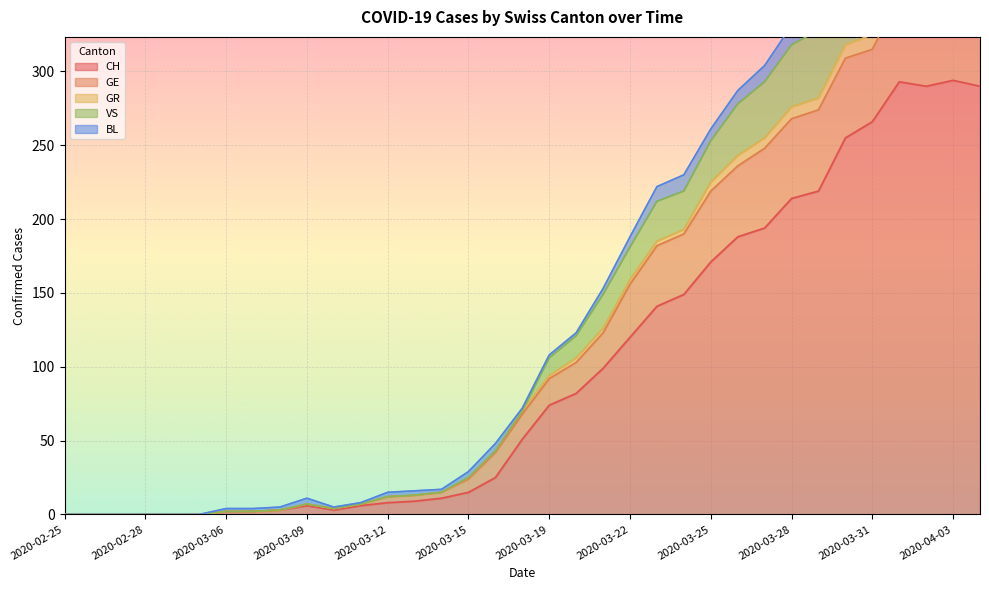

True or false: VS and GR intersect in this chart.

False